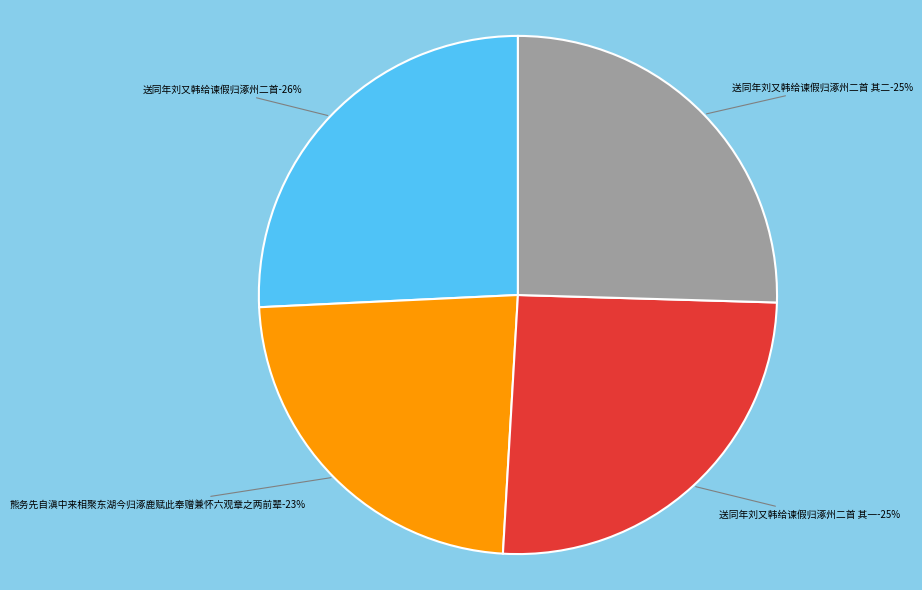

To the nearest percent, what portion does 送同年刘又韩给谏假归涿州二首 其二 represent?

25%